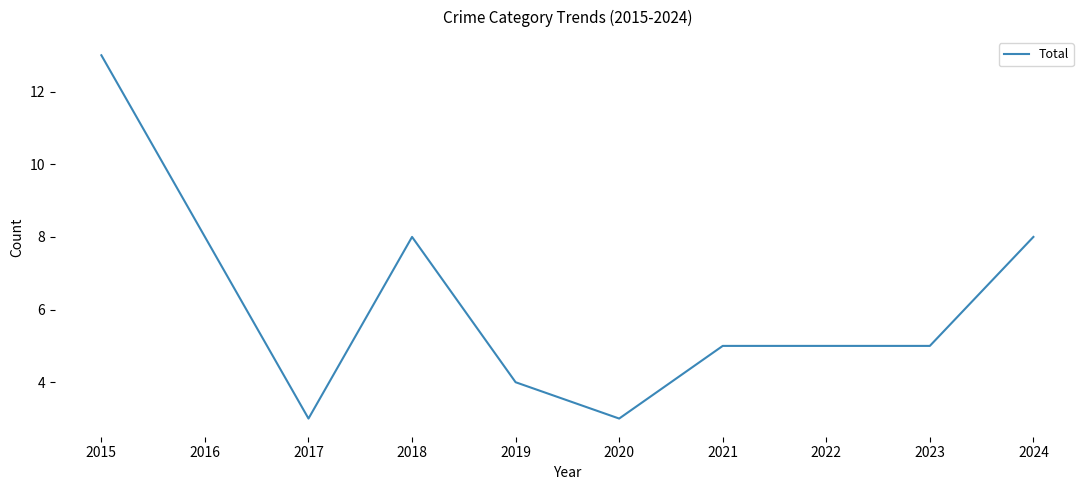

Is it true that the value at 2017 is 3?

True